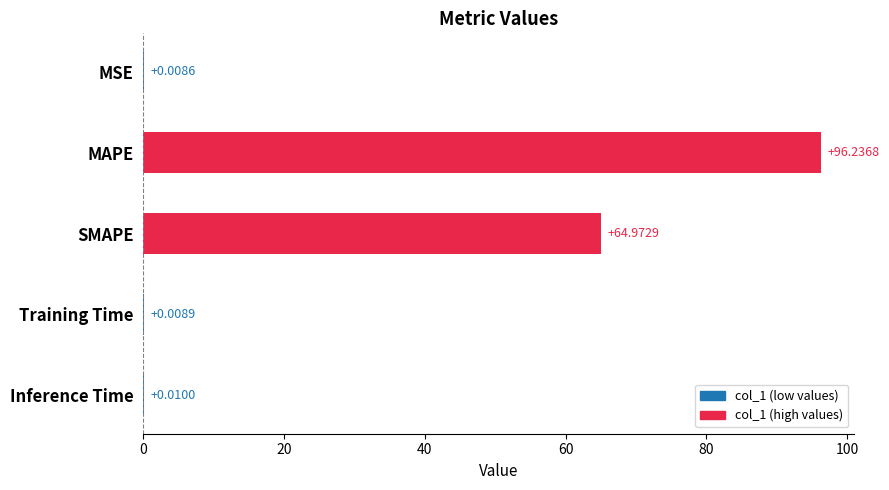

At which label is the value closest to 48?

SMAPE